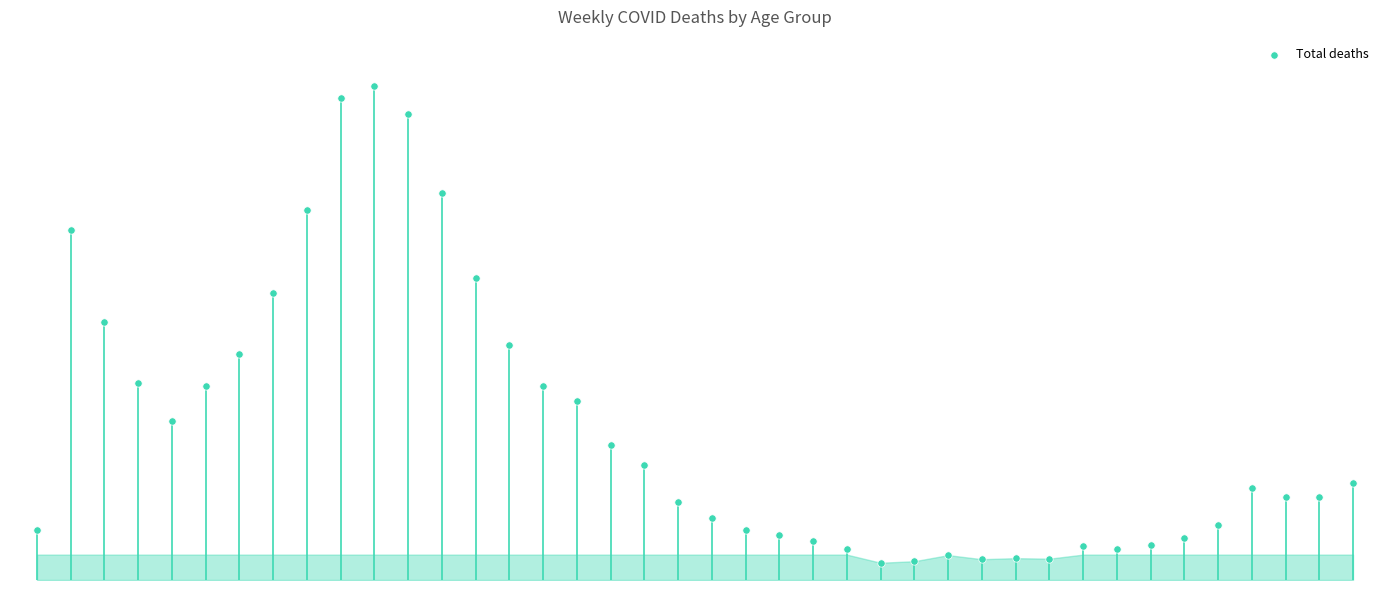

What is the change in value from 4 to 22?

-225